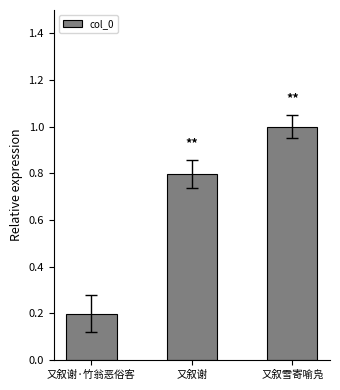

True or false: the data shows 1.0 at 又叙雪寄喻凫.

True